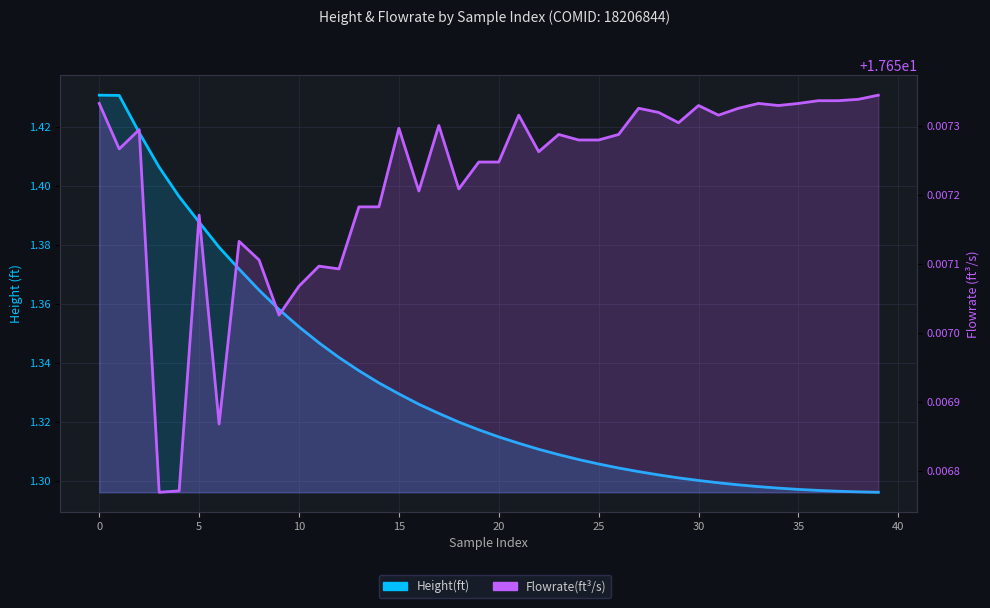

What is the highest value of the Flowrate(ft^3/s) series?

17.7